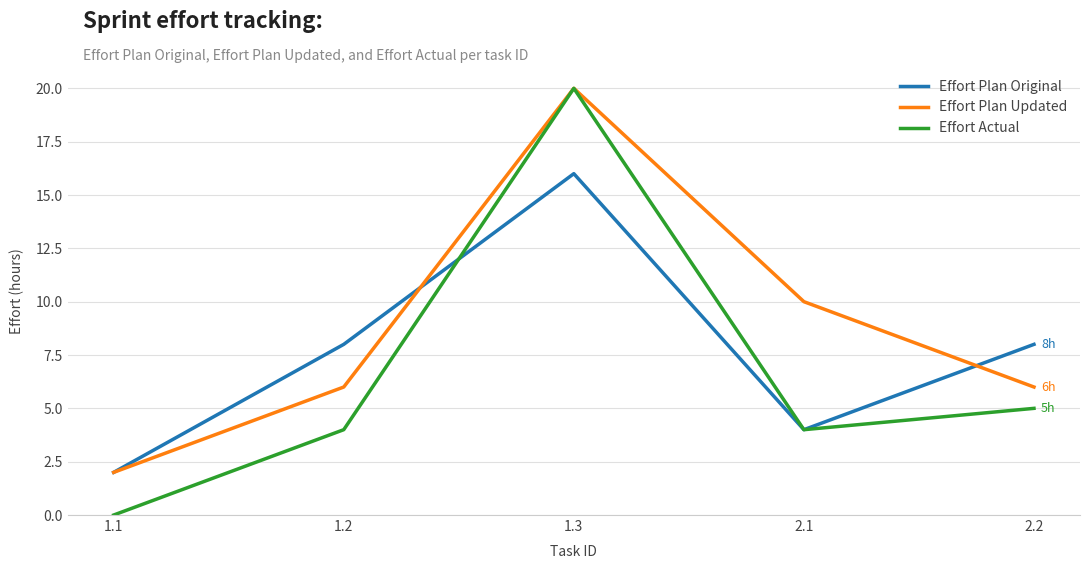

Between 1.2 and 1.3, which series saw the biggest shift?

Effort Actual